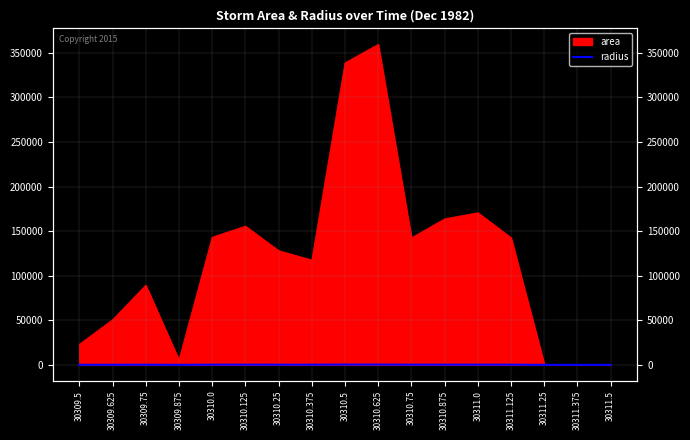

Which category has the lowest value across all series?

30311.5